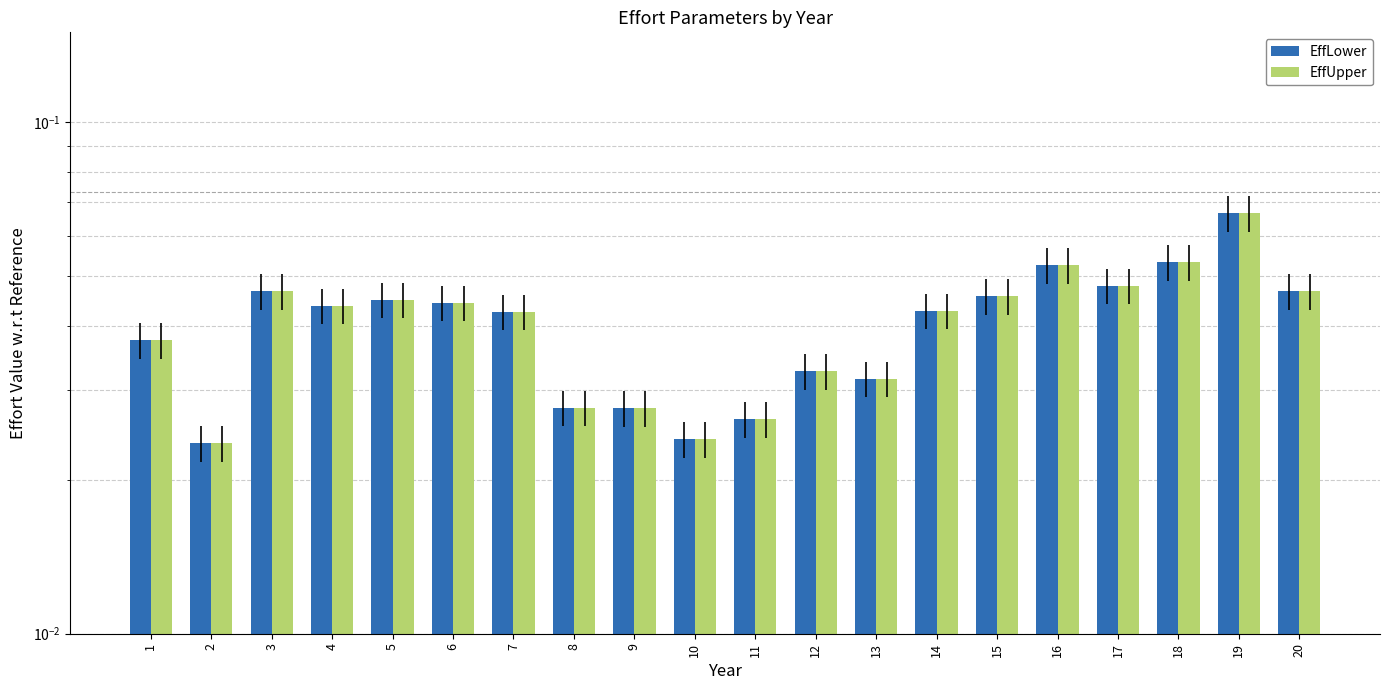

True or false: EffUpper has a value of 0.1 at 19.

True